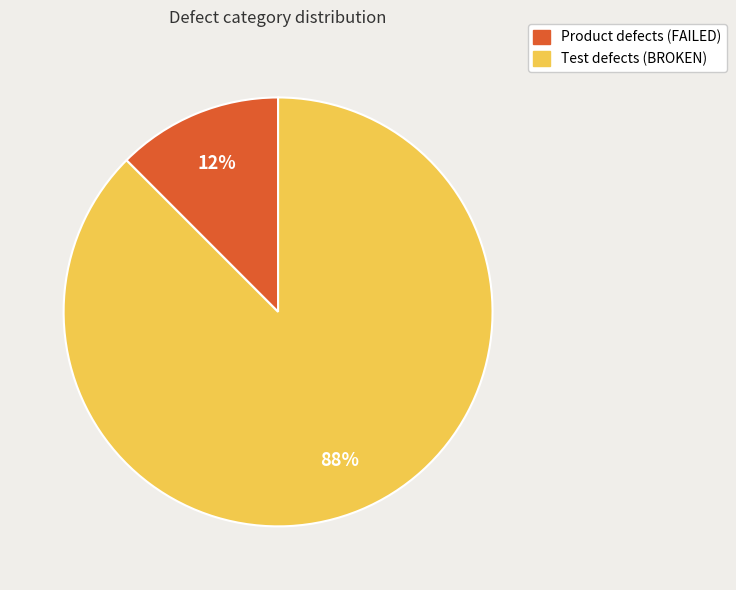

True or false: Test defects (BROKEN) accounts for 77% of the total.

False